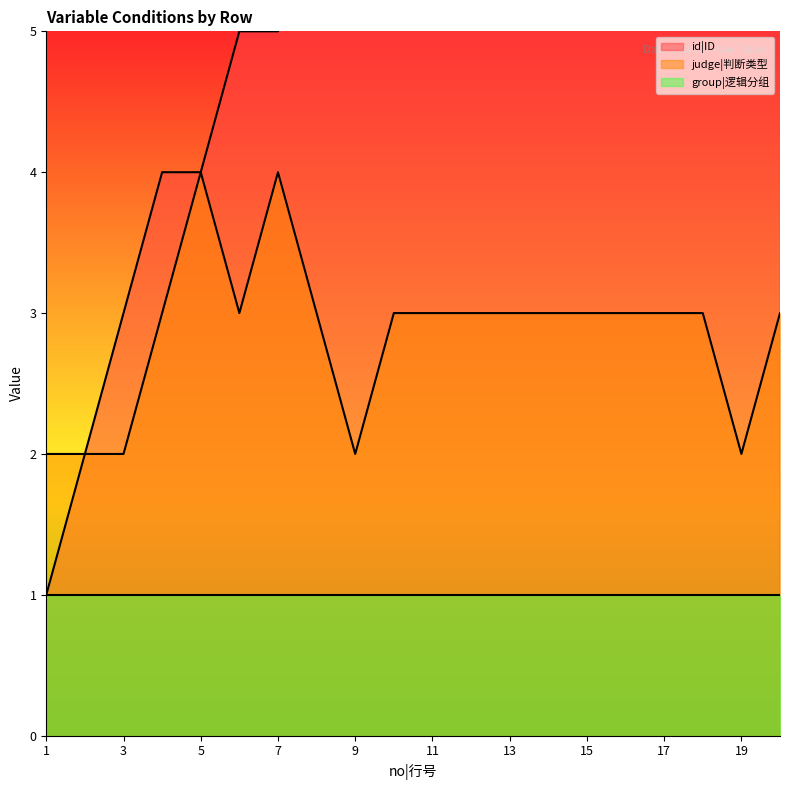

What is the spread (max minus min) of values at 8?

3